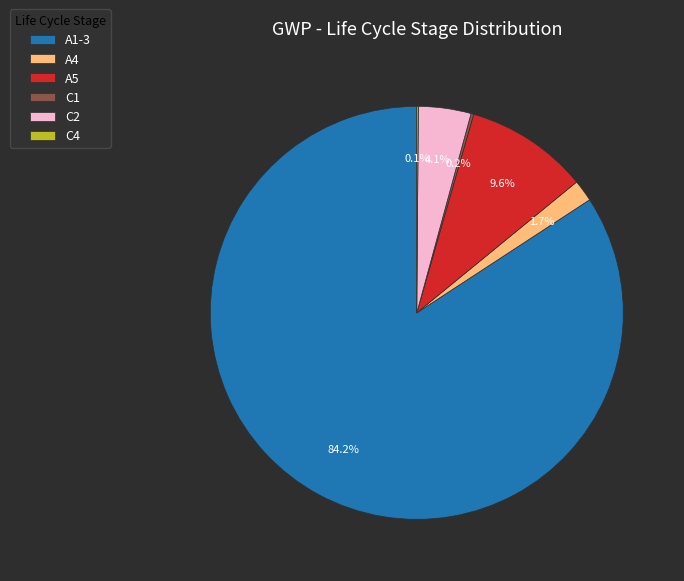

Which slice is the largest?

A1-3